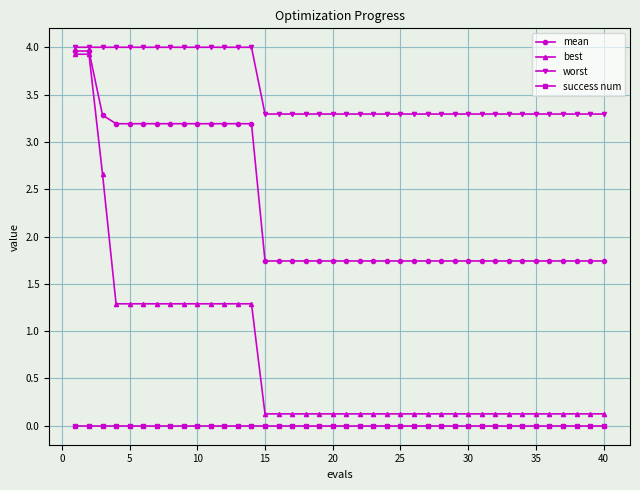

List the series in order of their overall mean, highest first.

worst, mean, best, success num